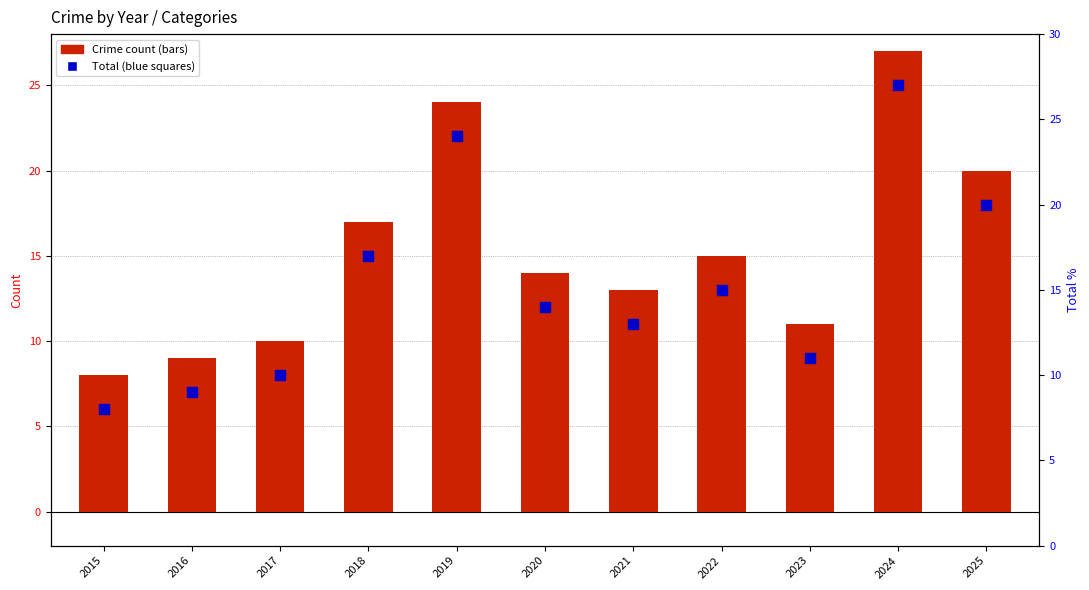

What is the ratio of the value at 2022 to the value at 2018?

0.9